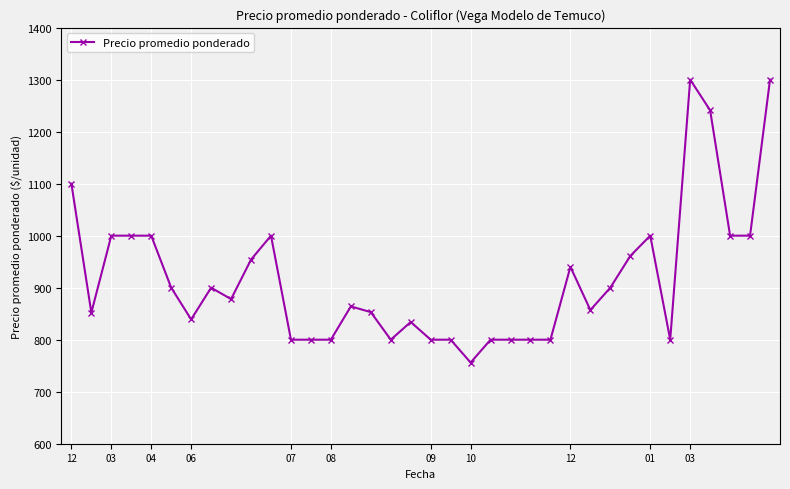

What is the average value?

917